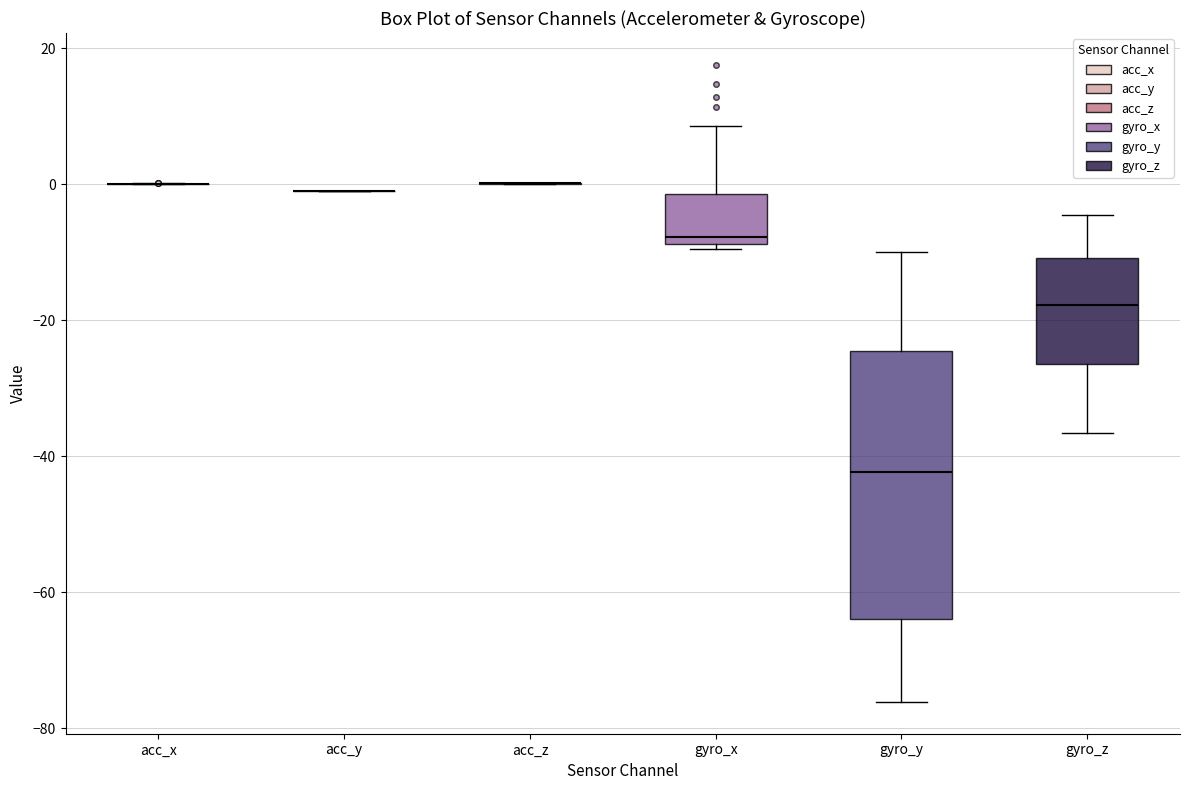

Reading left to right, read every box against the y-axis: the position of its median line, the range the box covers, and the ends of its whiskers. The values are not printed on the chart, so give them approximately, as read against the axis.

acc_x: box collapsed to a line at 0, whiskers 0 to 0
acc_y: box collapsed to a line at 0, whiskers -2 to 0
acc_z: box collapsed to a line at 0, whiskers 0 to 0
gyro_x: median -8 (just above the box's lower edge), box -8 to -2, whiskers -10 to 8
gyro_y: median -42, box -64 to -24, whiskers -76 to -10
gyro_z: median -18, box -26 to -10, whiskers -36 to -4